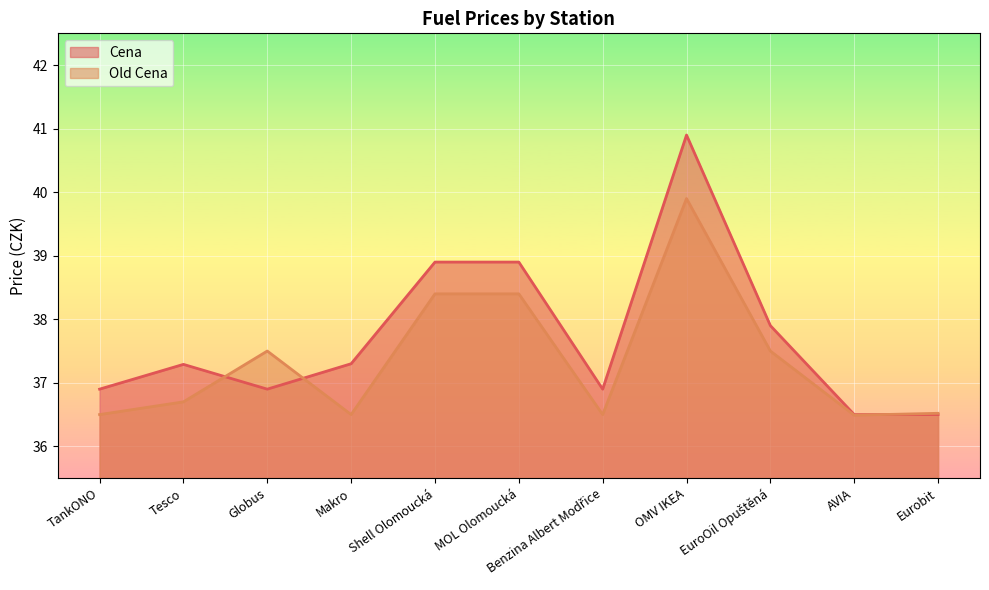

At which category does Old Cena reach its first local peak?

Globus